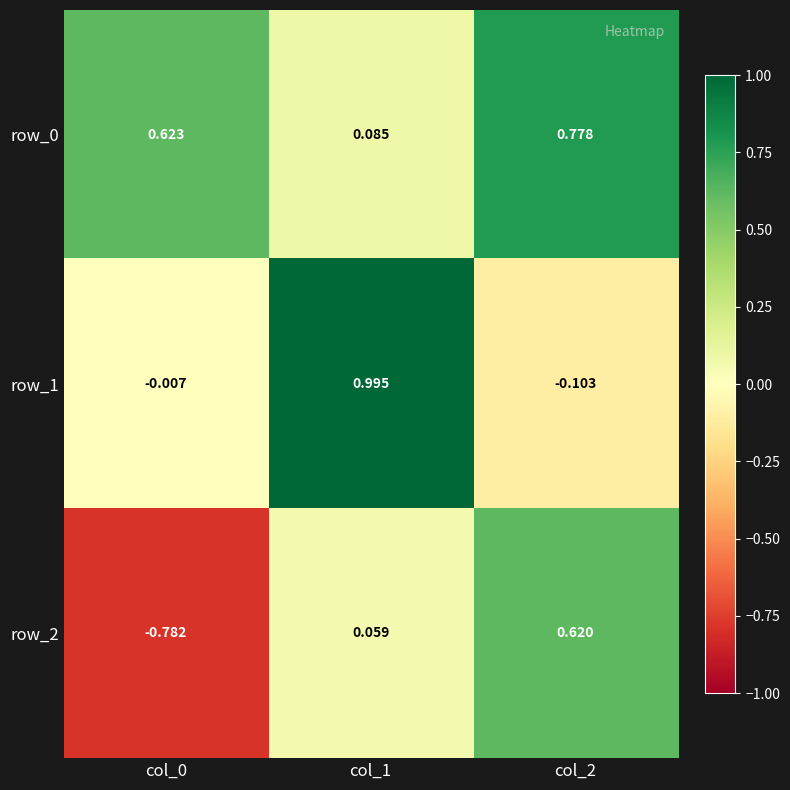

How many positive values does the row_2 series have?

2